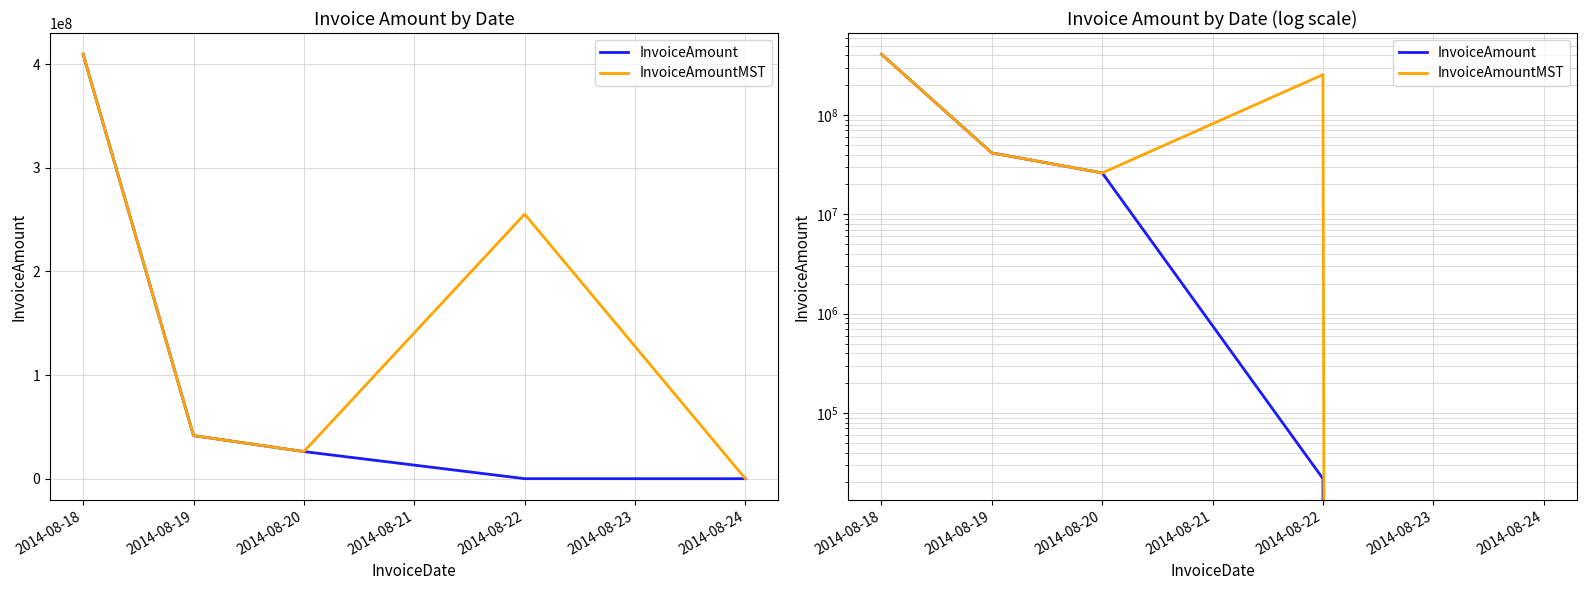

Which series has the largest total across all categories?

InvoiceAmountMST